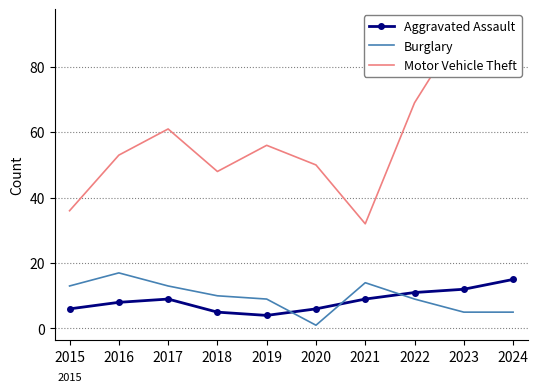

Reading right to left, what are all the values shown in this chart?

Aggravated Assault: 15	12	11	9	6	4	5	9	8	6
Burglary: 5	5	9	14	1	9	10	13	17	13
Motor Vehicle Theft: 86	93	69	32	50	56	48	61	53	36